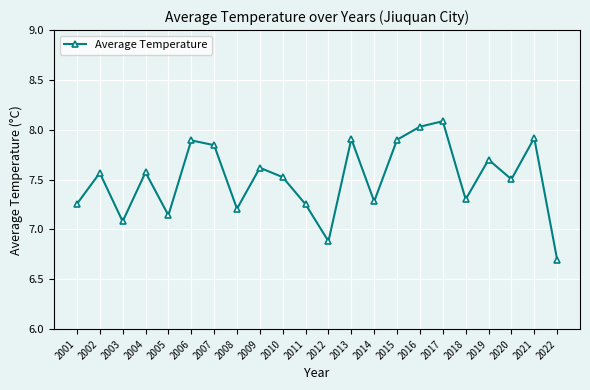

What is the difference between the maximum and minimum values?

1.4